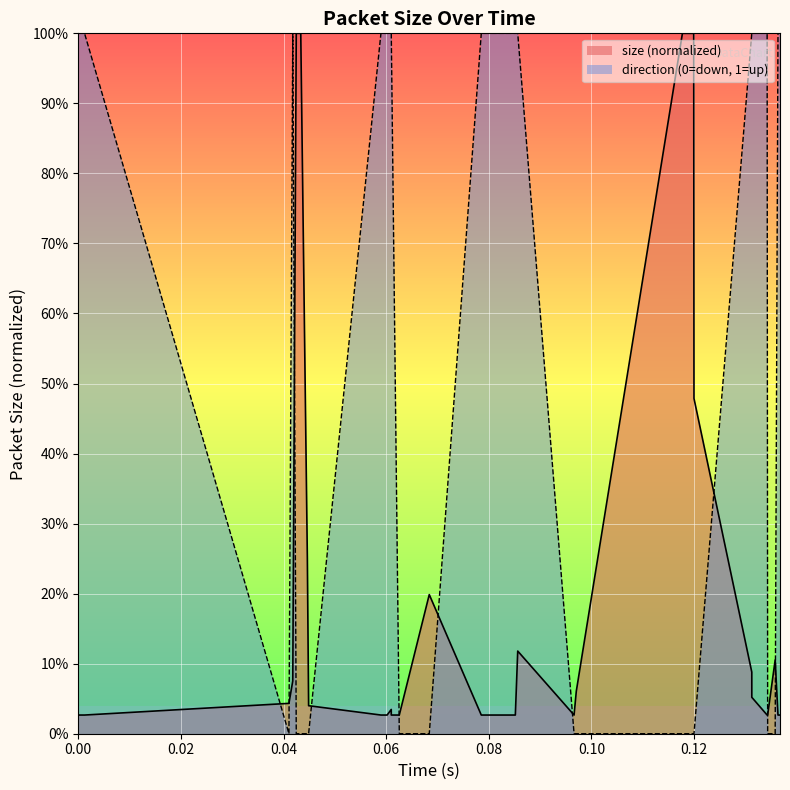

Does the chart display data point markers on the line(s)?

No